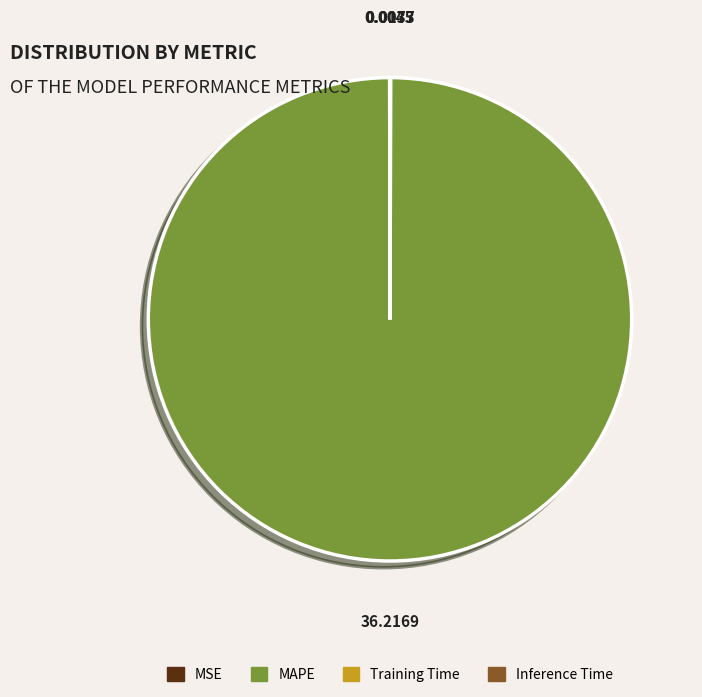

Is it true that MAPE is 100% of the pie?

True